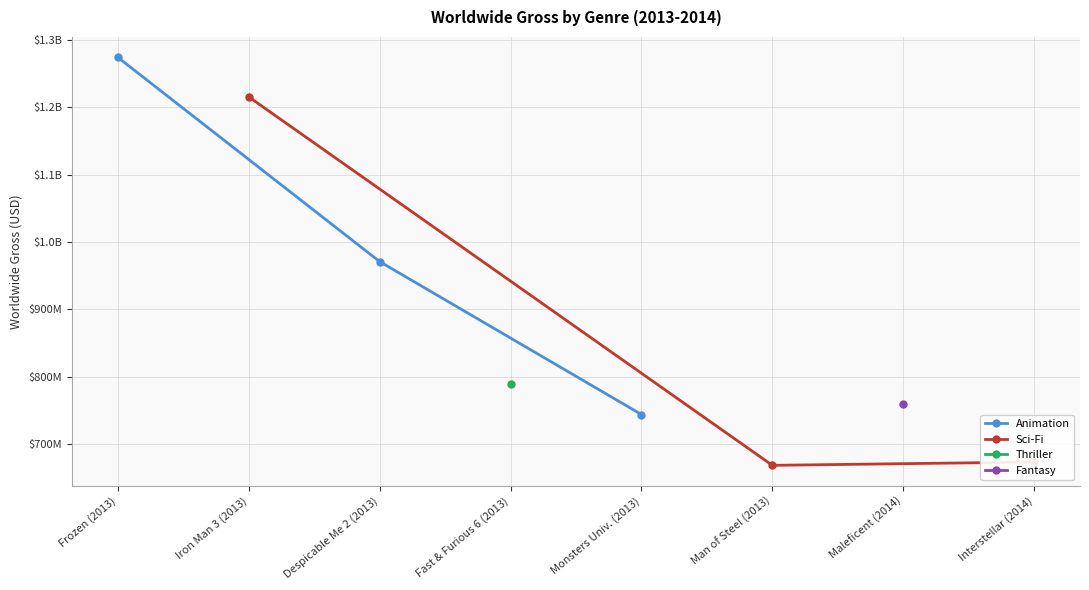

Which series has the largest total across all categories?

Animation